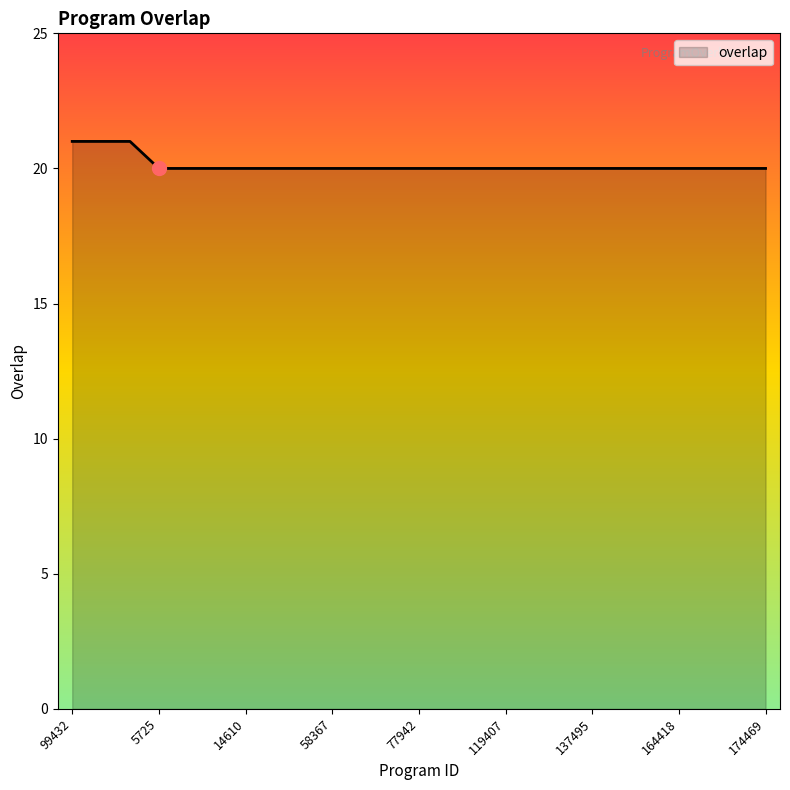

What is the greatest value displayed?

21